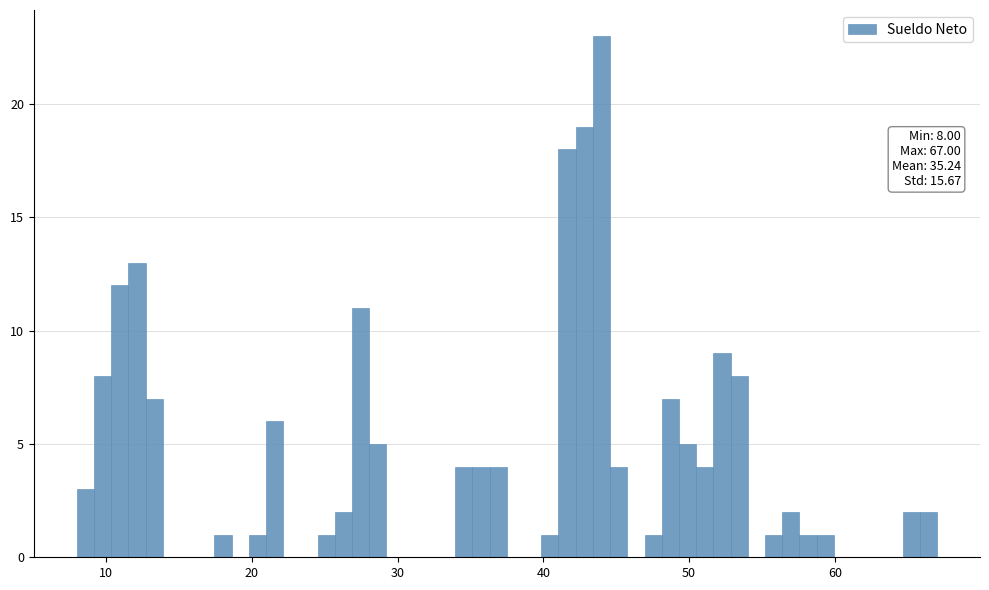

Around what value on the x-axis is the tallest bar? Give the approximate position of its centre, as read against the axis.

44